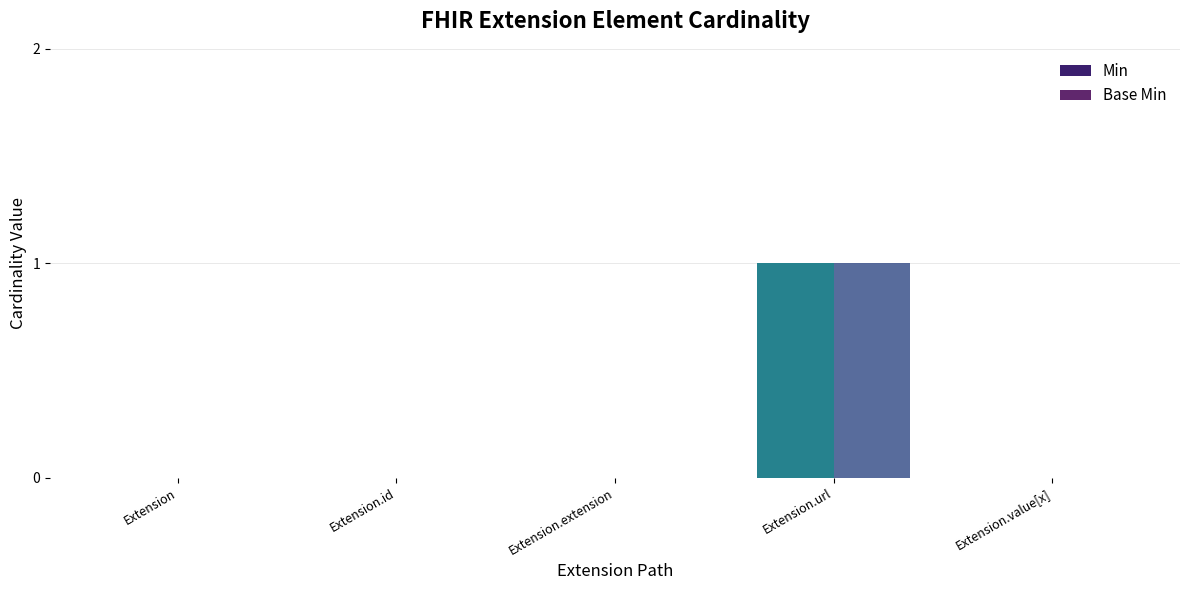

What is the maximum value for Min?

1